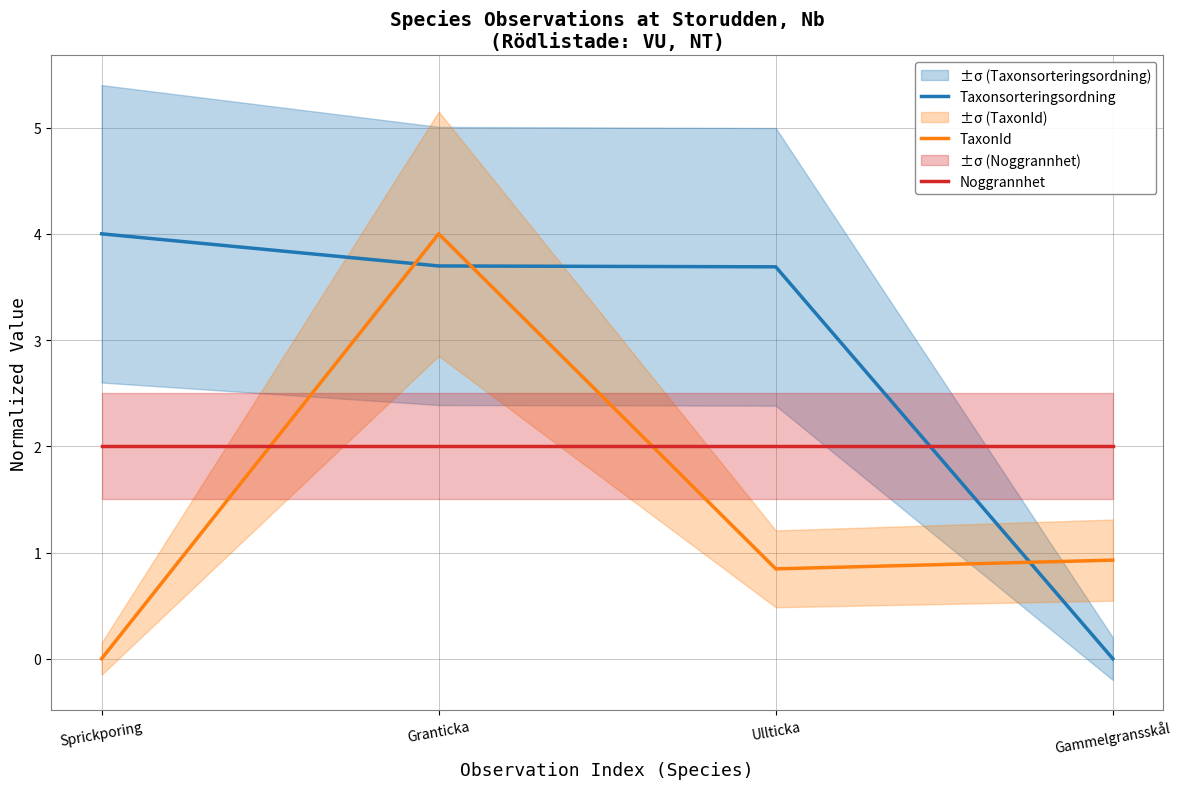

How many distinct data groups are displayed?

3